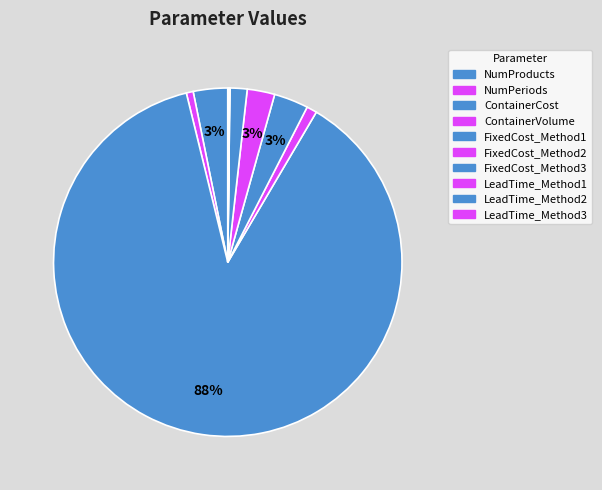

To the nearest percent, what is the difference between the largest and smallest slice percentages?

88%